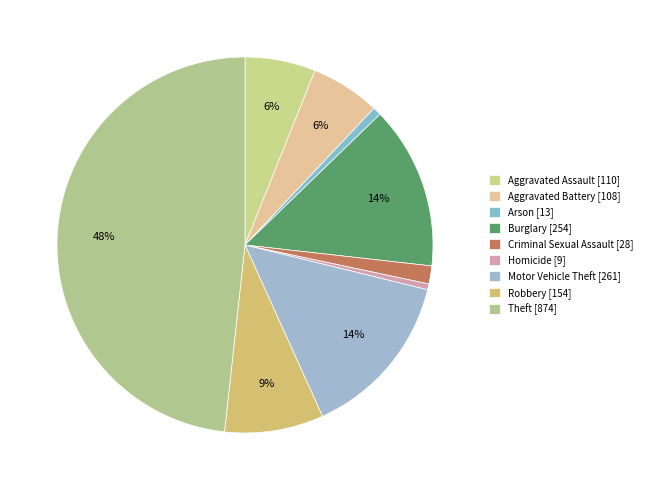

To the nearest percent, what percentage of the pie is Robbery?

9%